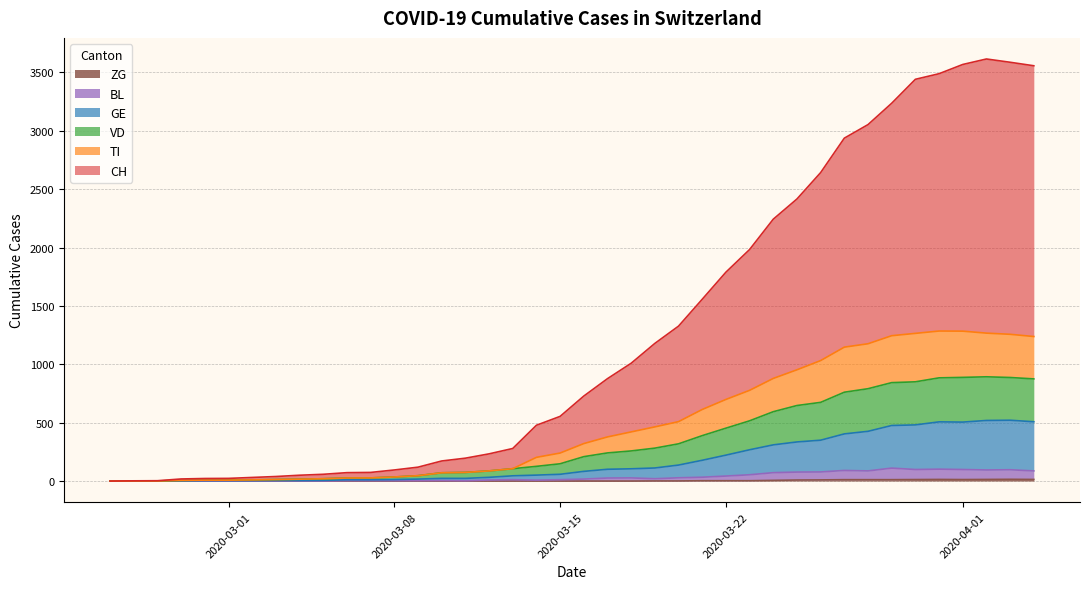

How many values in BL are above zero?

36